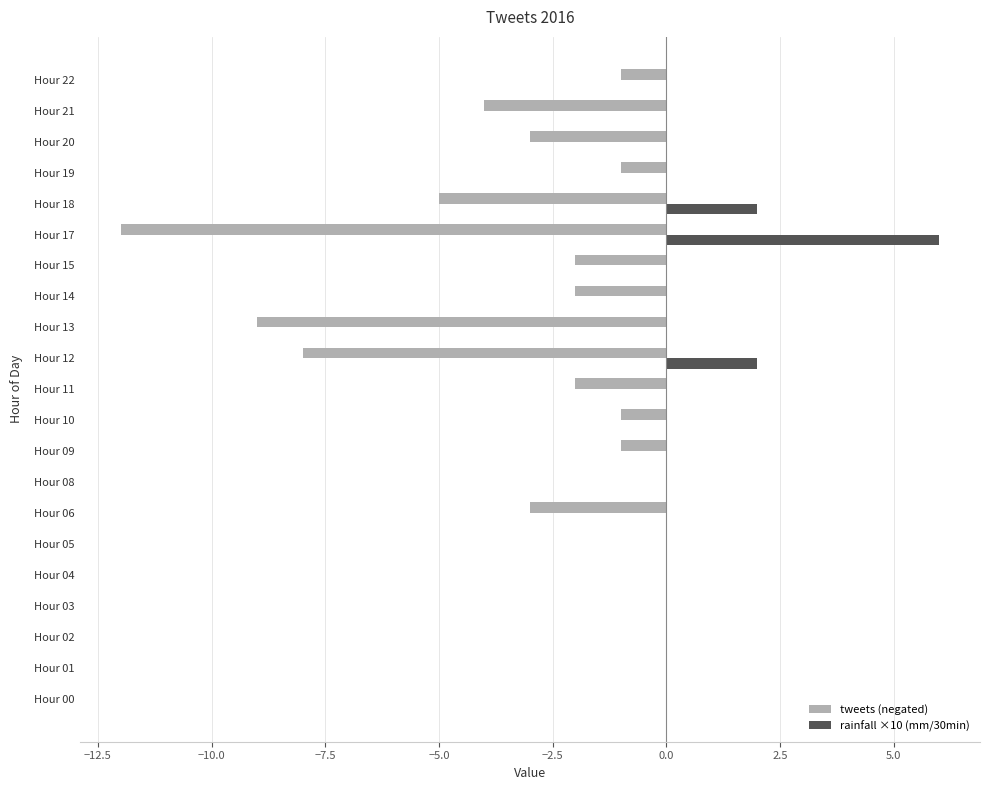

How many series are shown in this chart?

2